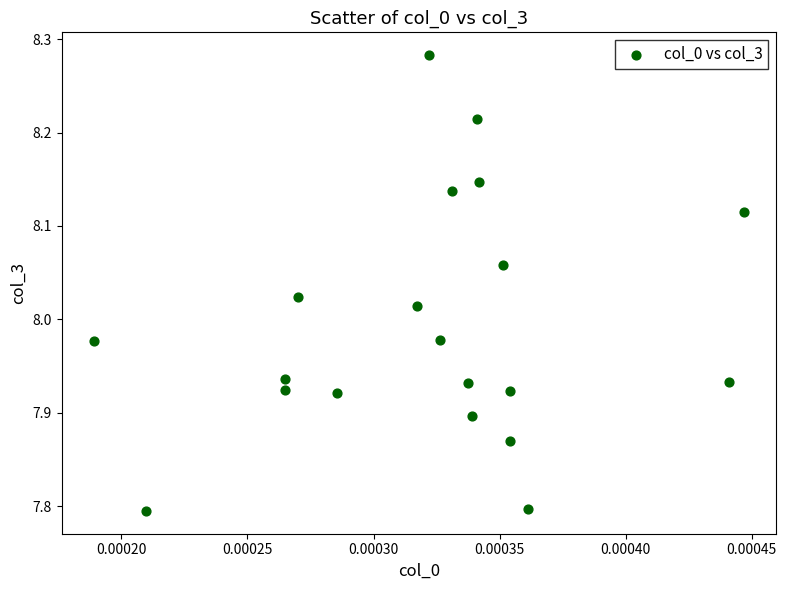

What is the range of Y values (max minus min)?

0.5